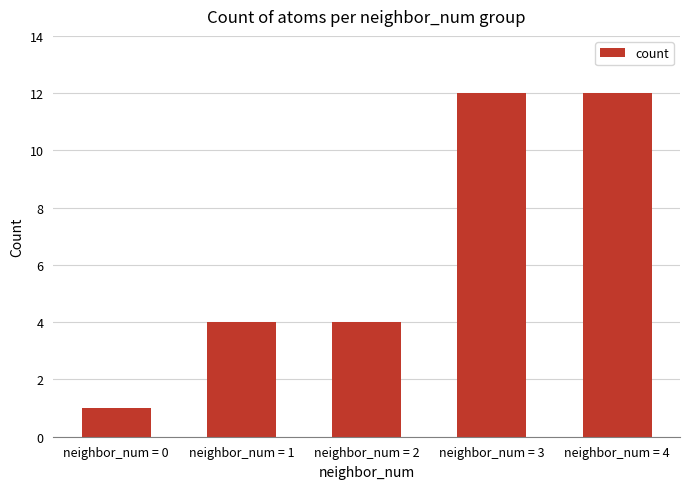

What is the ratio of the value at neighbor_num = 3 to the value at neighbor_num = 1?

3.0